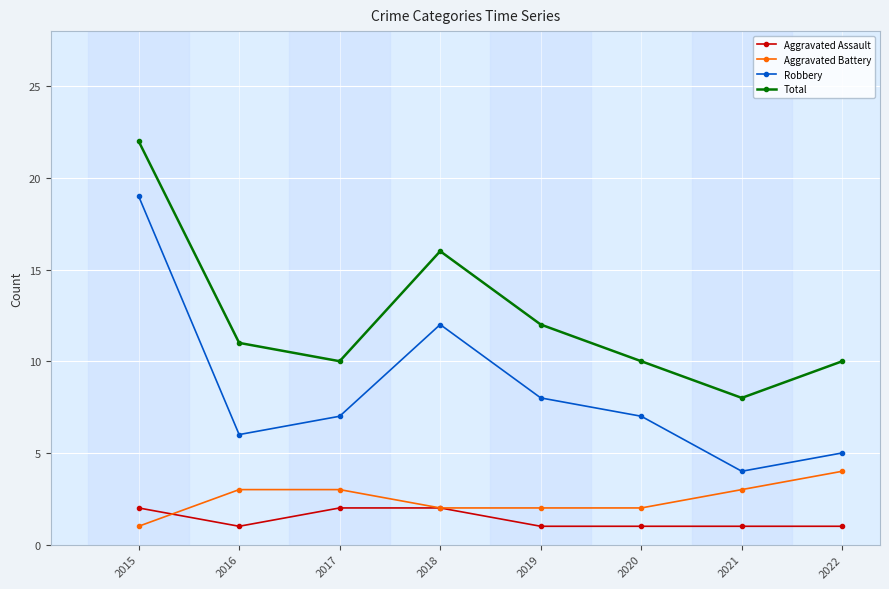

The Aggravated Assault series shows 1 at 2016. True or false?

True